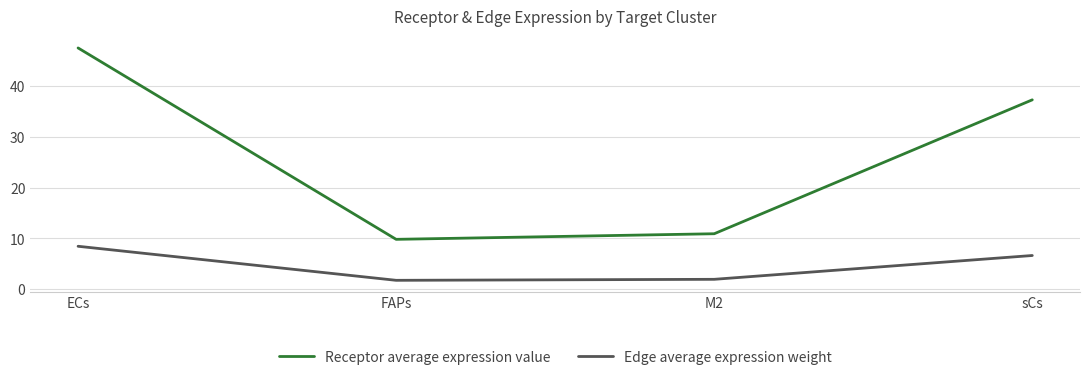

What is the average value of the Edge average expression weight series?

4.7